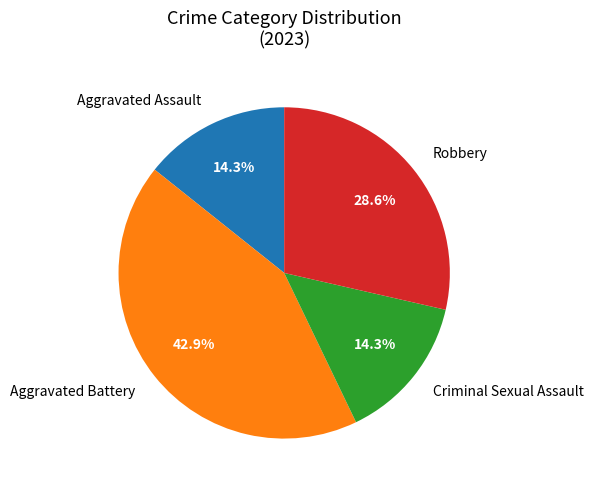

To the nearest percent, what is the average slice percentage?

25%